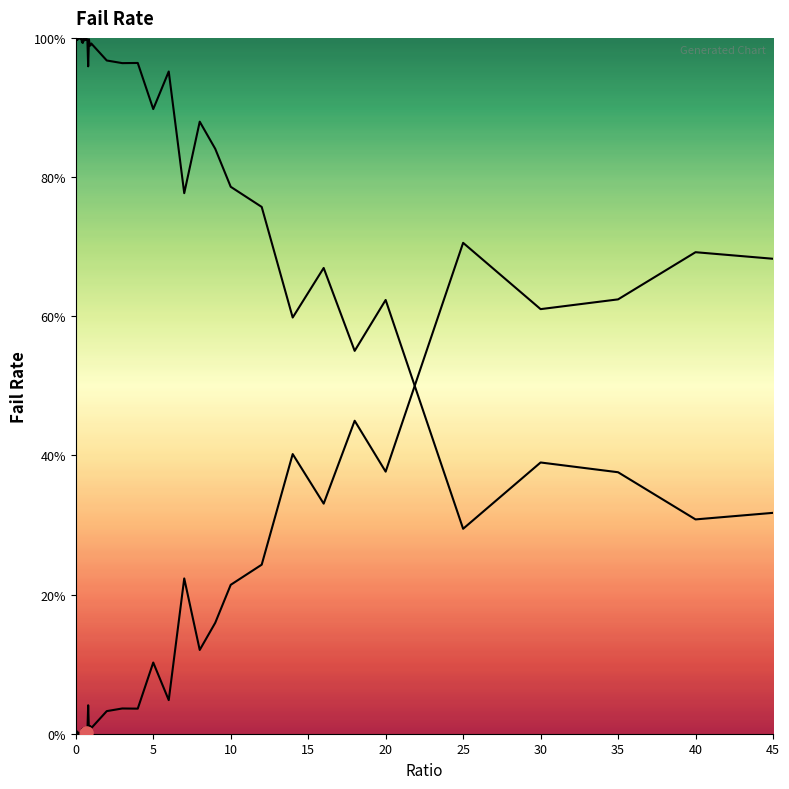

Which has a higher value, 40 or 0.5?

40